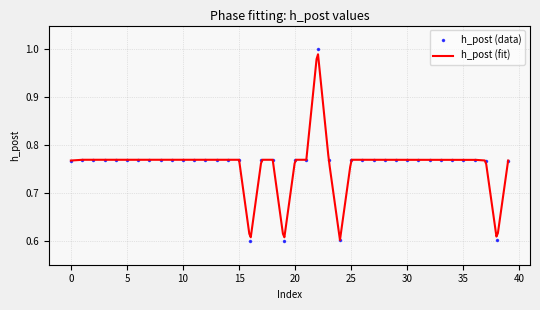

How many categories are shown in the chart?

40